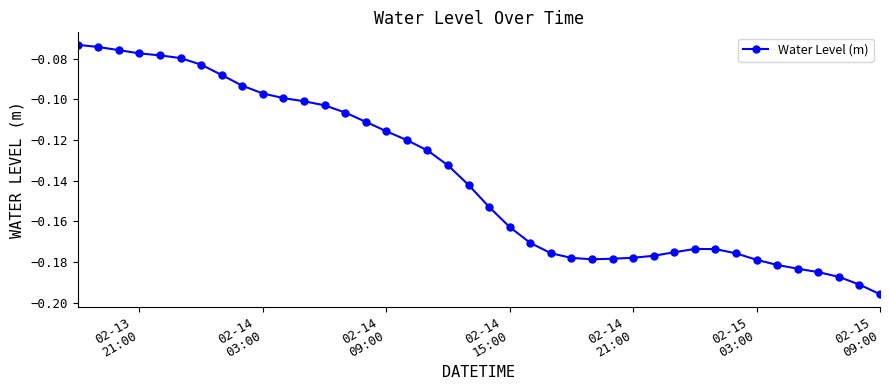

What is the sum of all values?

-5.5